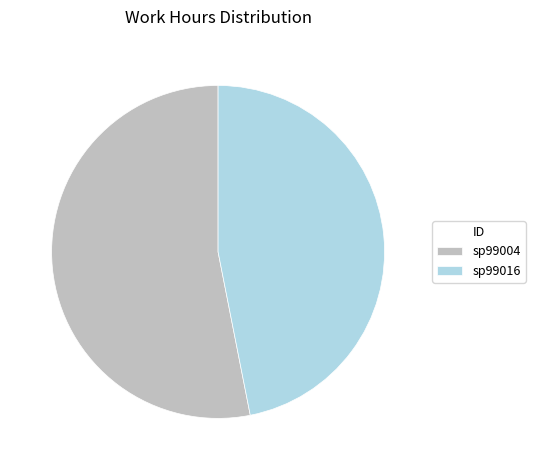

The sp99004 slice represents 53% of the pie. True or false?

True